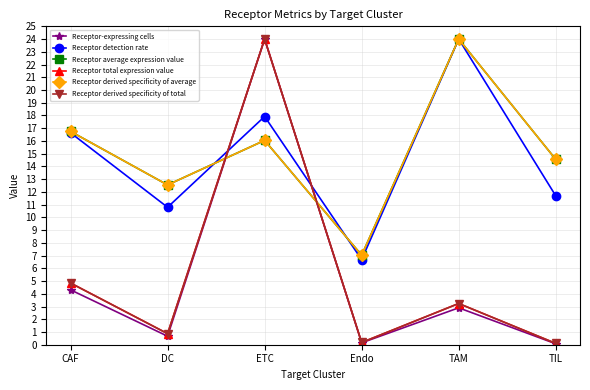

The value of Receptor-expressing cells at CAF is 4.3. True or false?

True